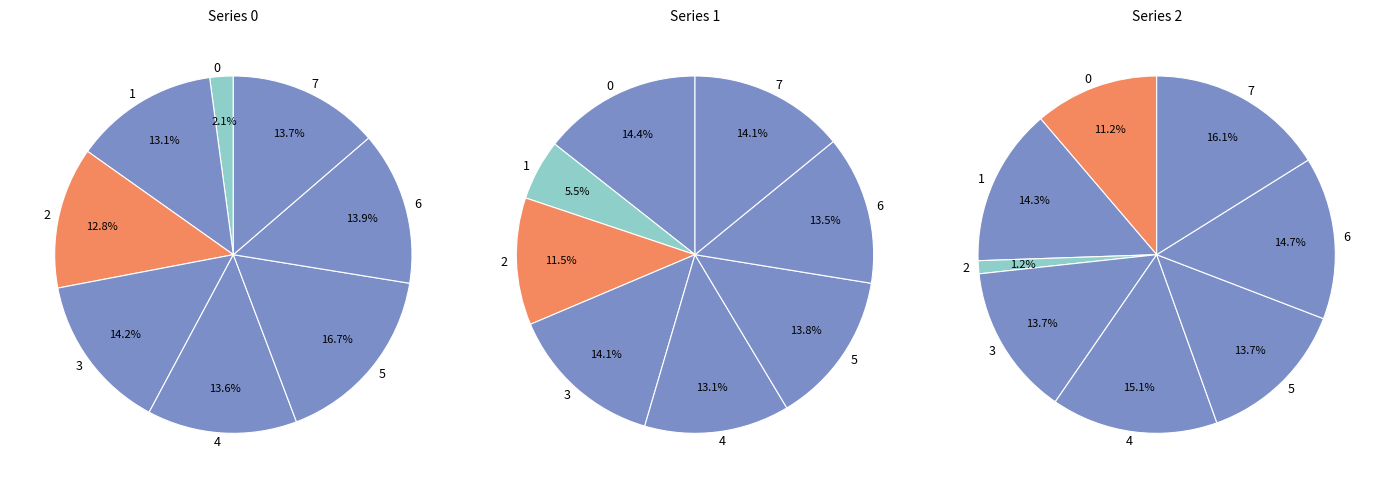

What is the total percentage of 6 and 1?

27.0%